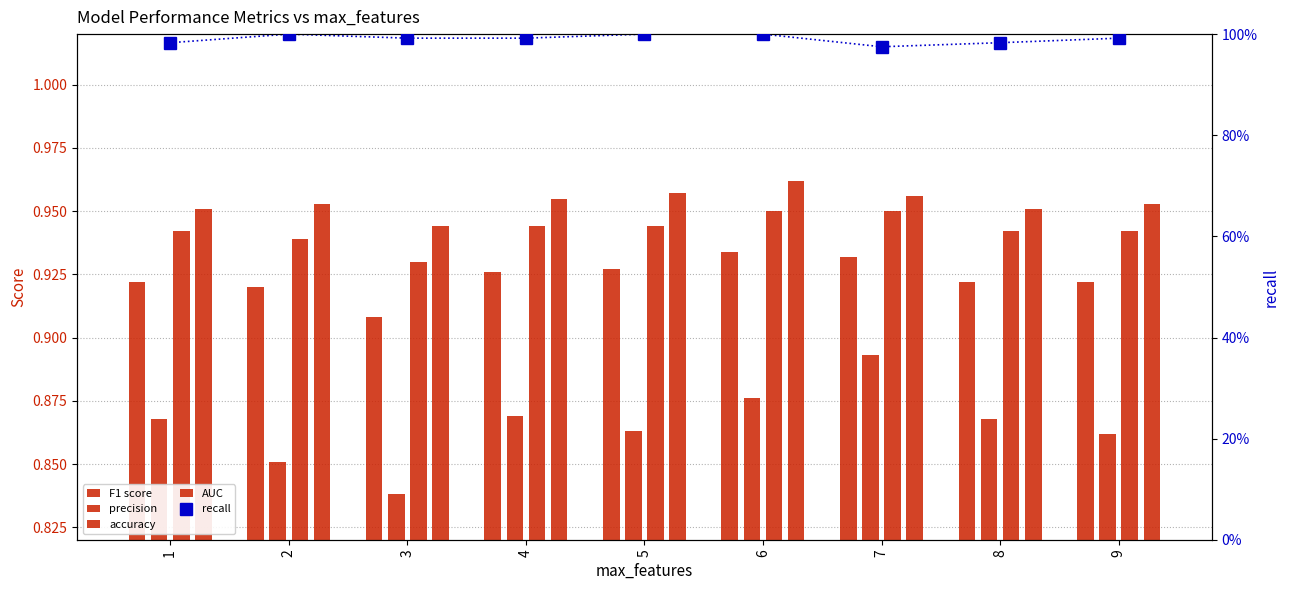

What is the value of the AUC bar at the 2nd from the left?

1.0